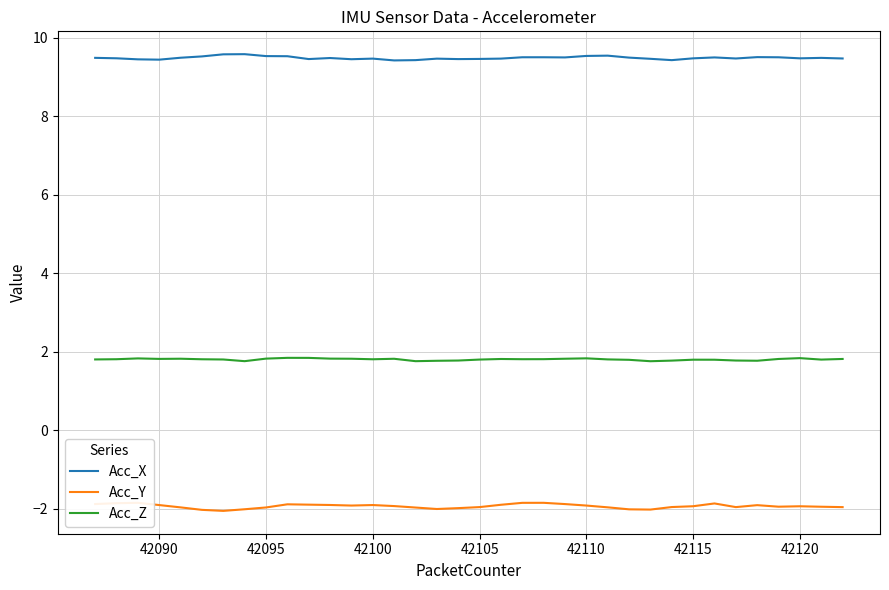

Is it true that Acc_Z equals 1.8 at 42120?

True